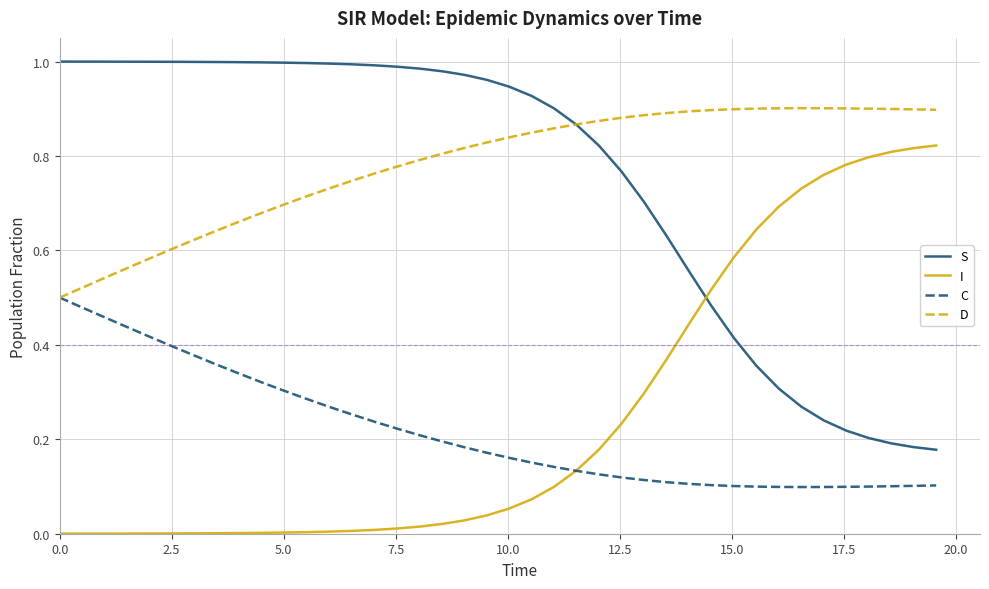

What is the sum of all D values?

31.3